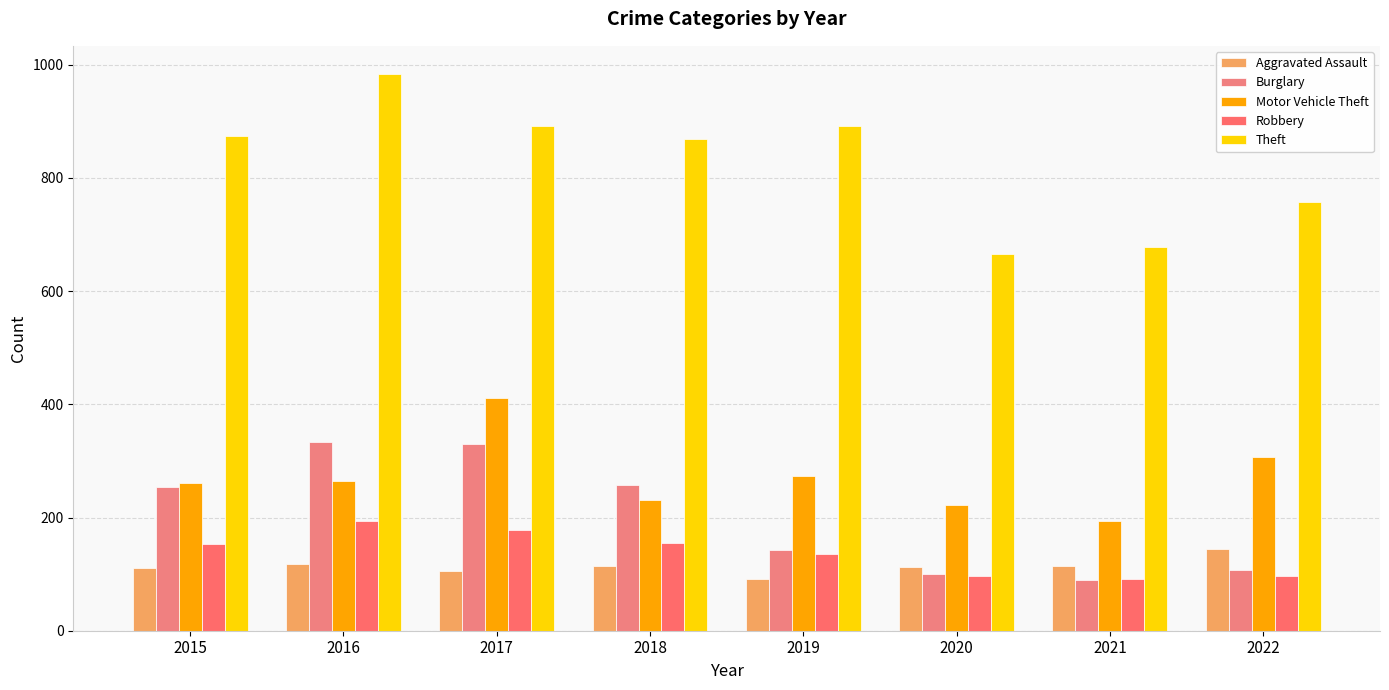

Which series has the largest total across all categories?

Theft